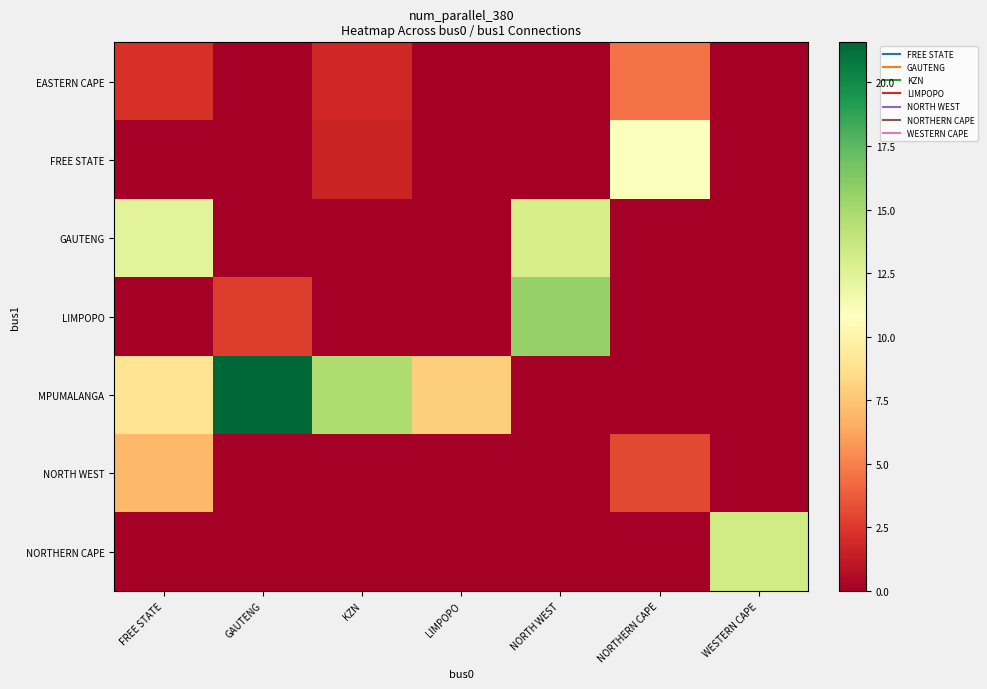

Count the number of data series in this chart.

7